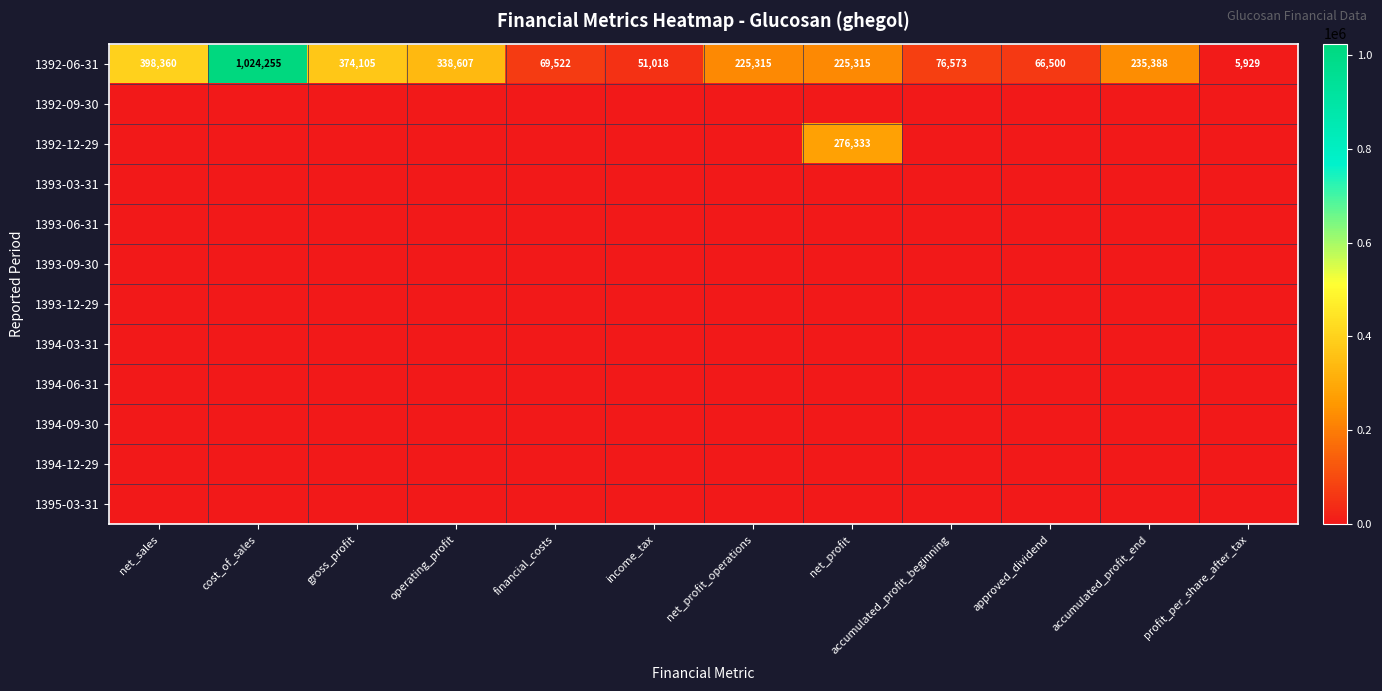

Between gross_profit and profit_per_share_after_tax, which is larger?

gross_profit